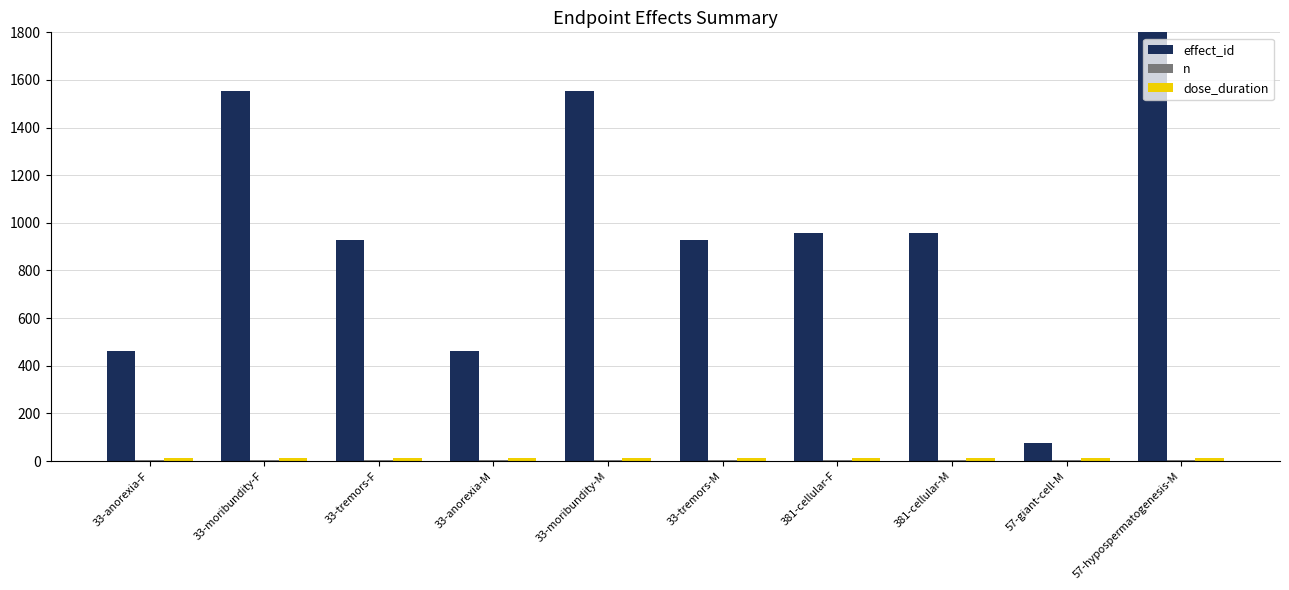

What is the difference between the highest and lowest values at 57-giant-cell-M?

69